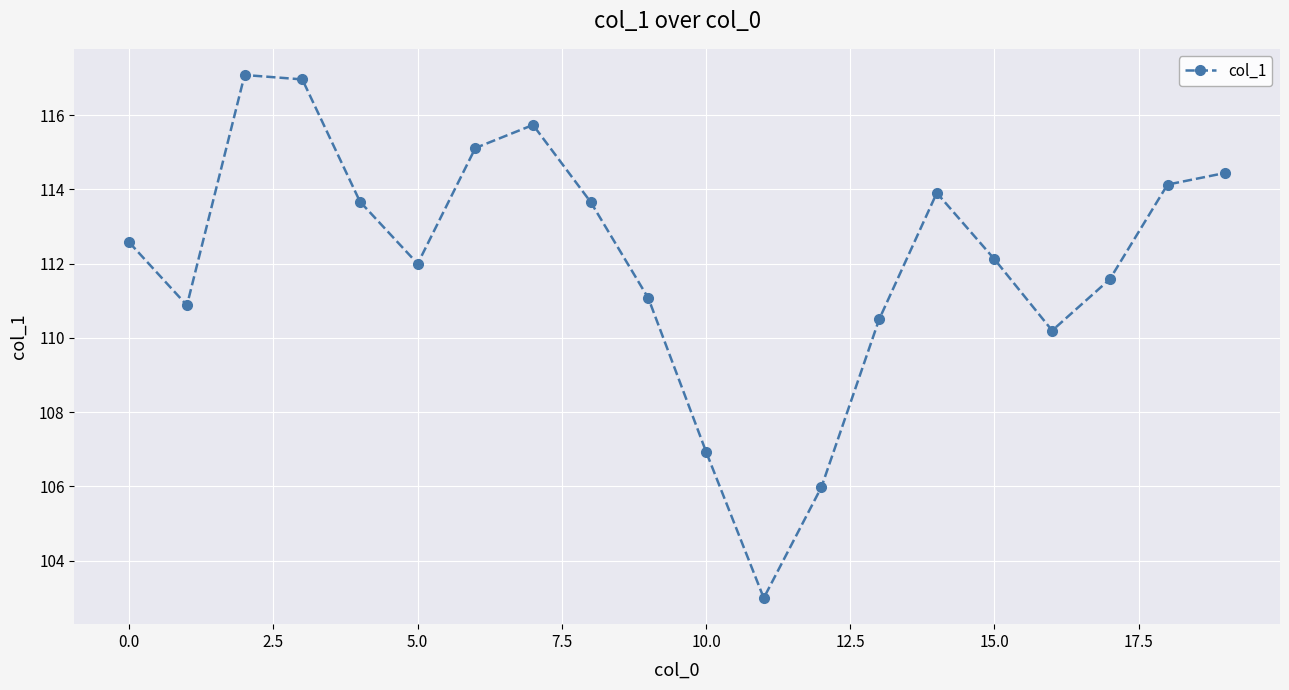

What is the maximum value shown in the chart?

117.1